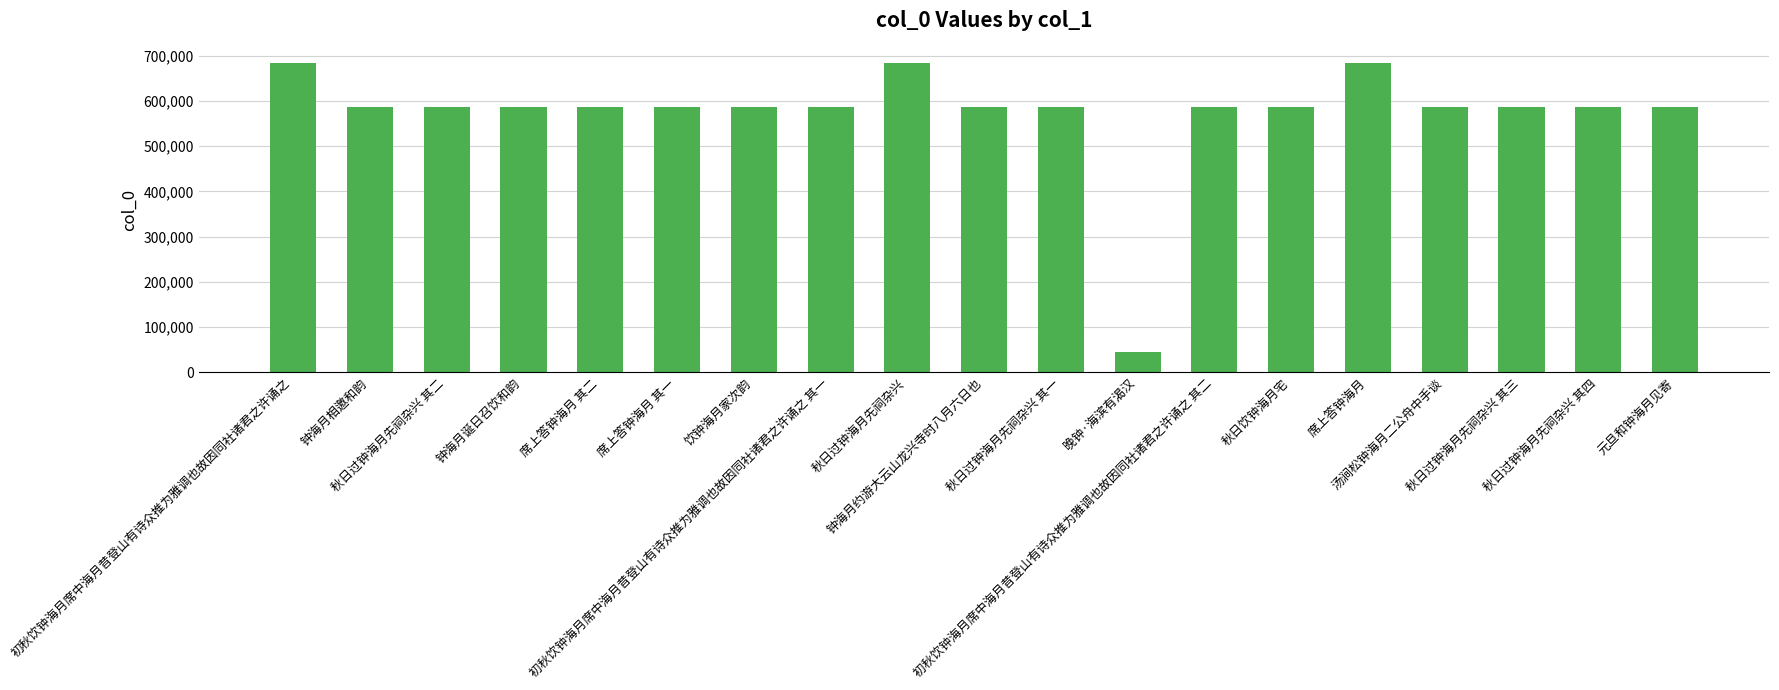

What is the smallest value displayed?

44451